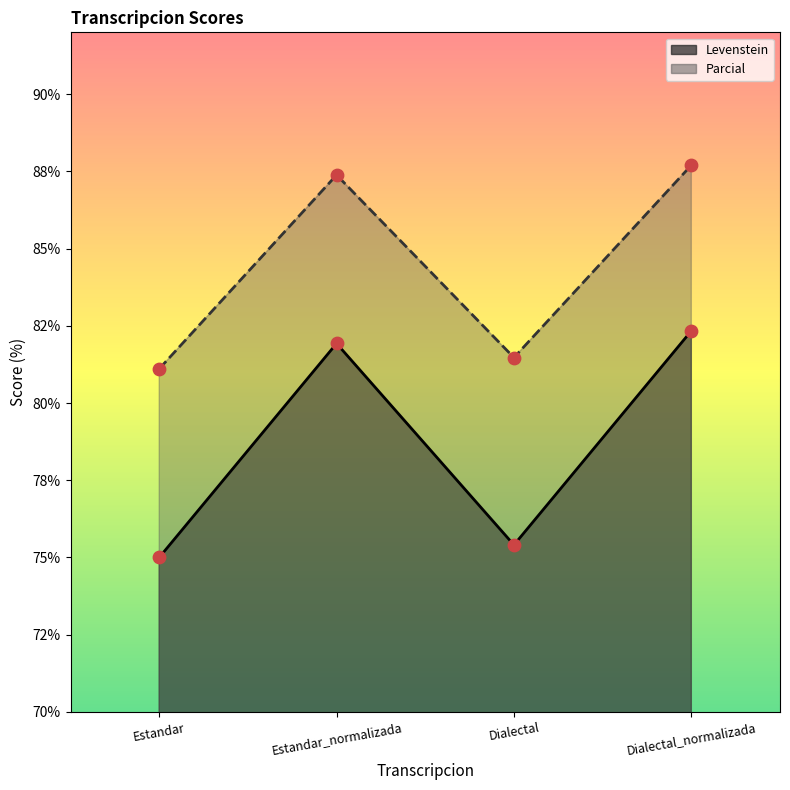

Which series has the largest total across all categories?

Parcial